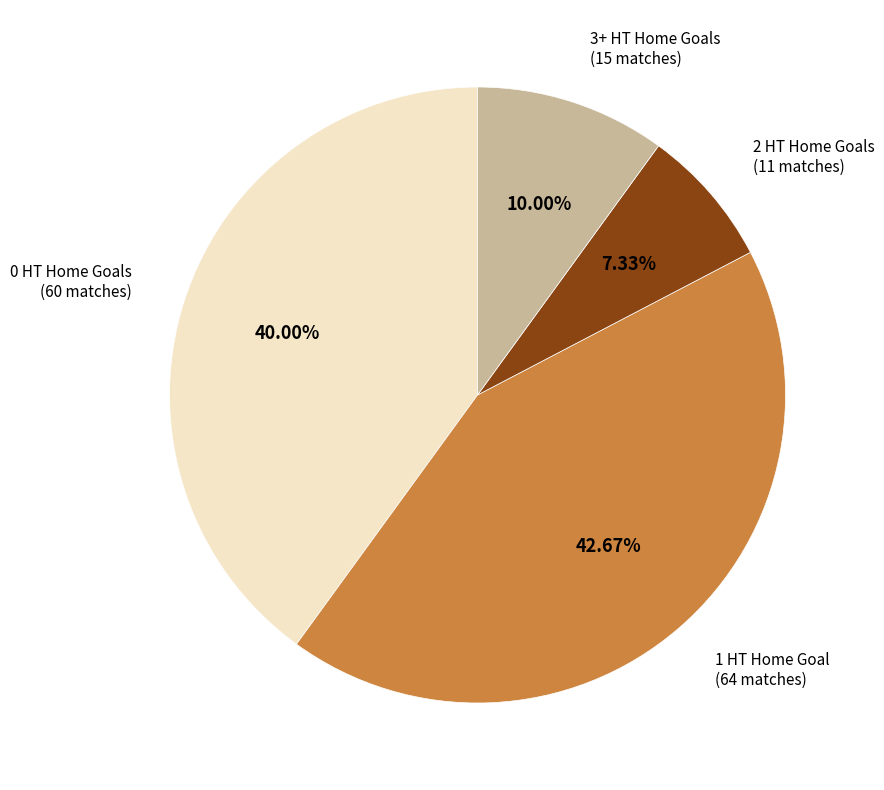

Rank the categories by value from lowest to highest.

2 HT Home Goals (11 matches), 3+ HT Home Goals (15 matches), 0 HT Home Goals (60 matches), 1 HT Home Goal (64 matches)